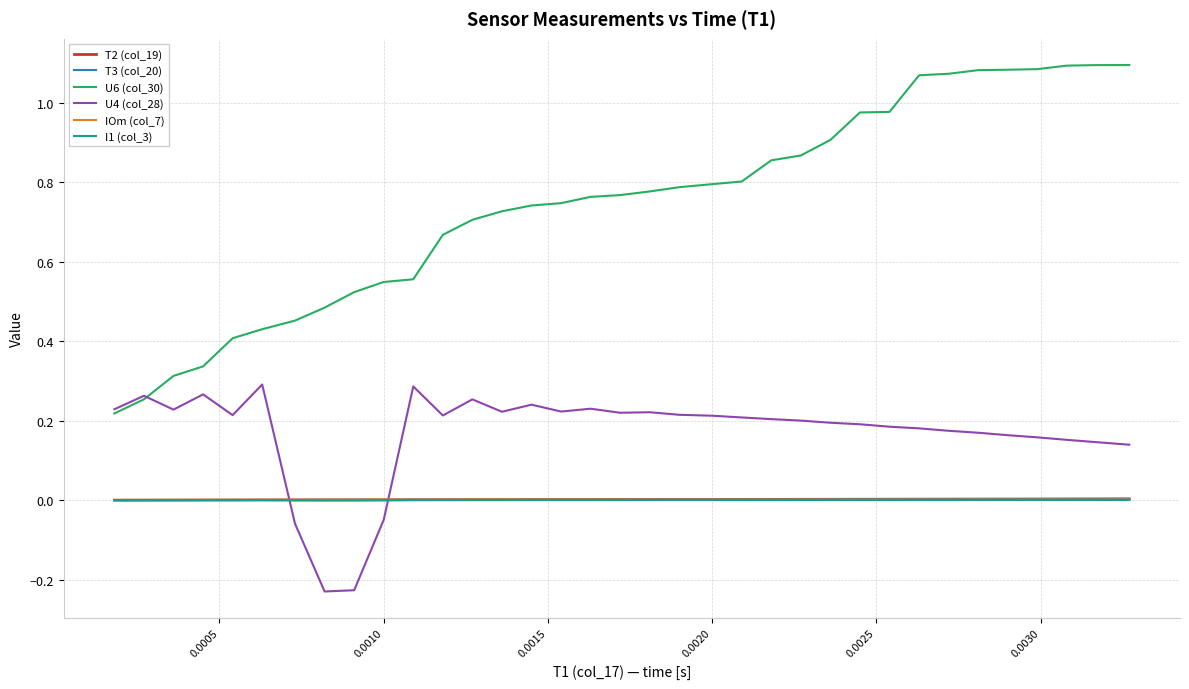

Is this an area chart (filled region under the line)?

No